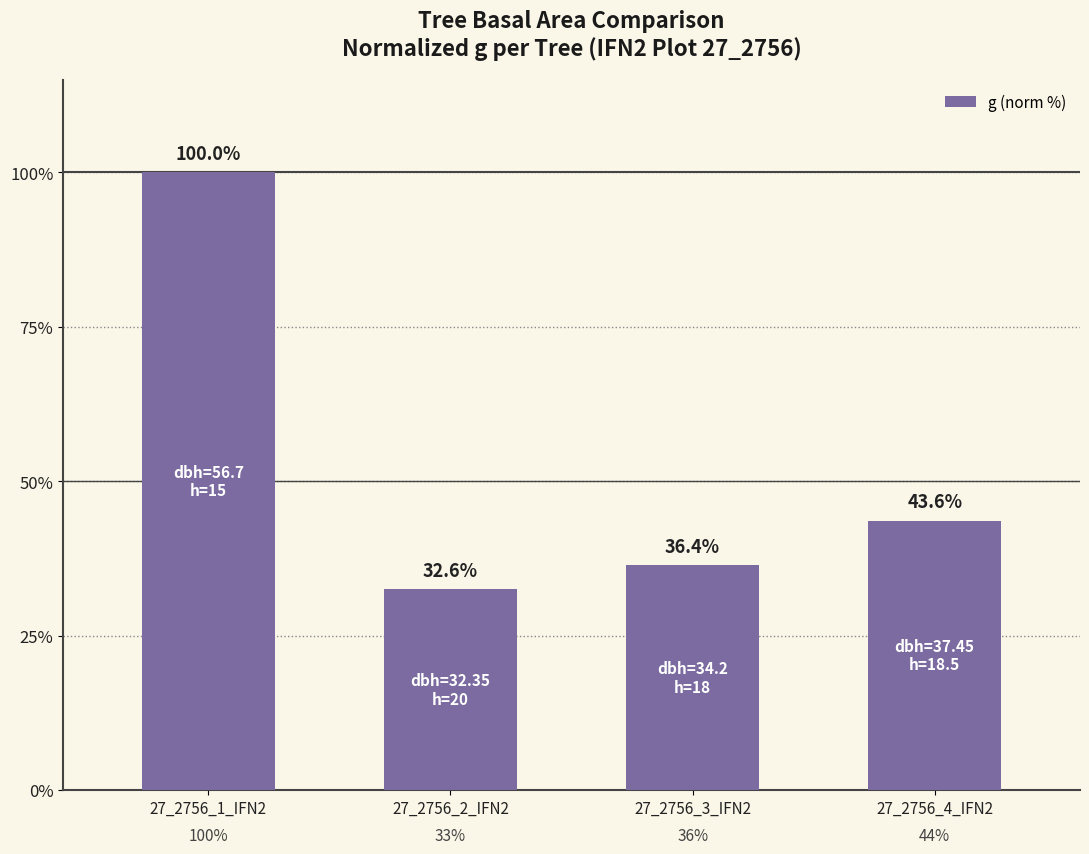

Does the chart contain any negative values?

No